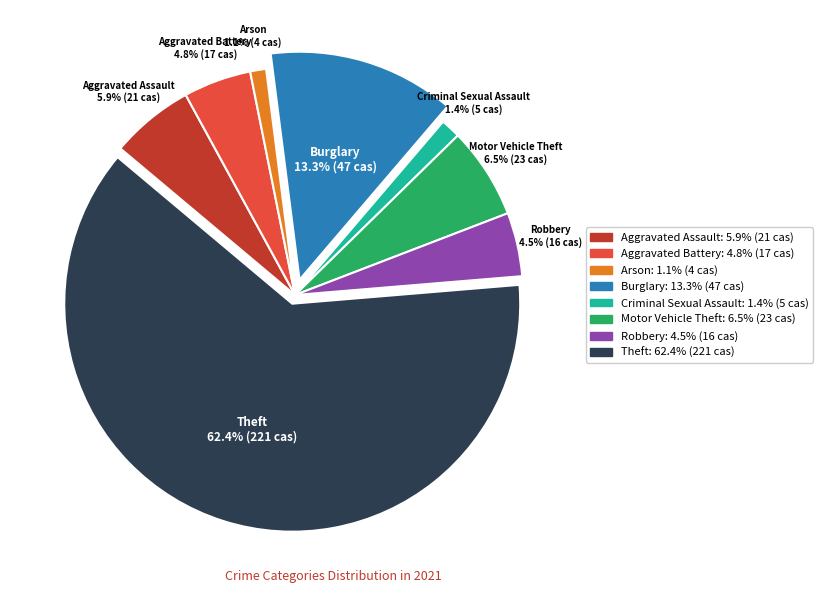

True or false: Theft accounts for 48% of the total.

False